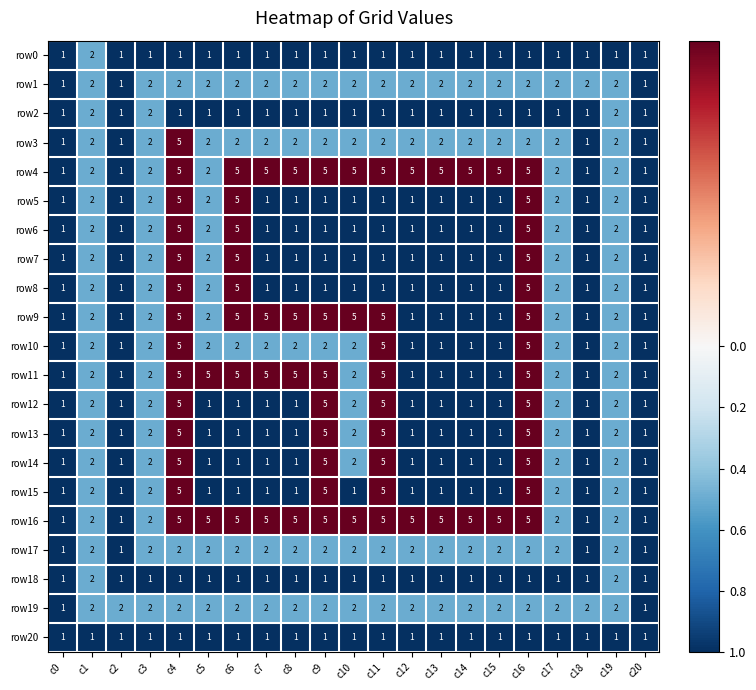

The row10 series shows 2 at c14. True or false?

False